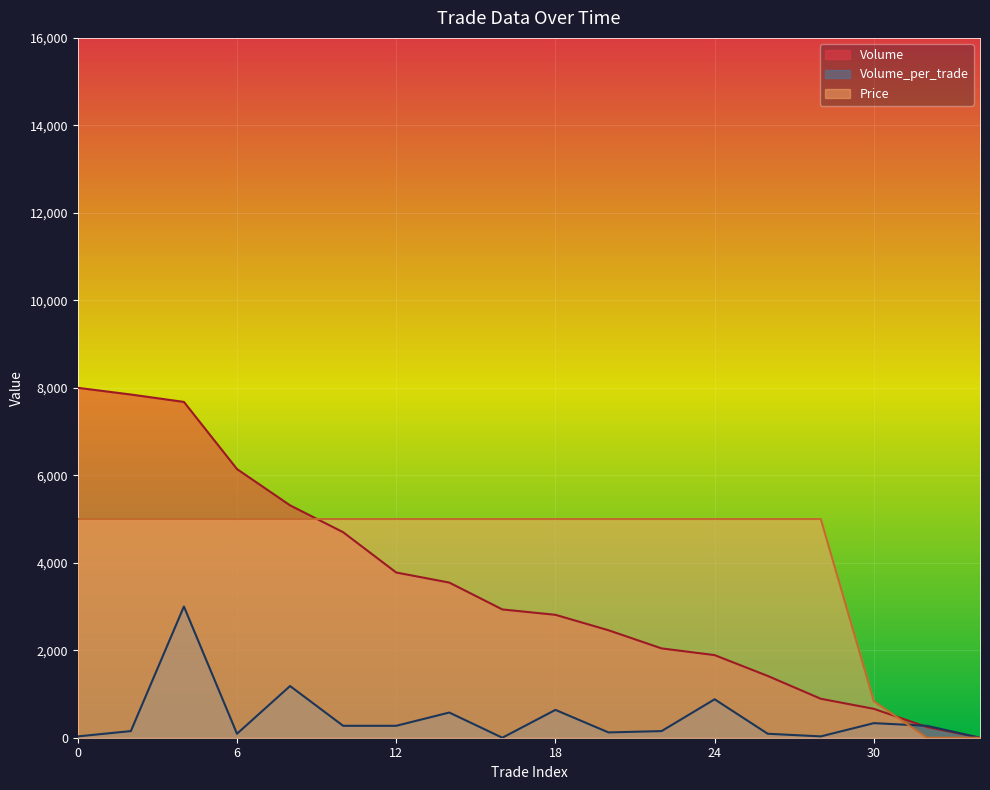

What is the average value of the Price series?

4213.0